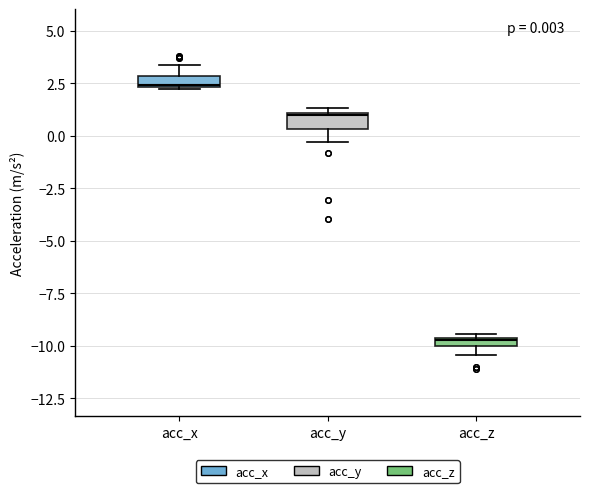

Which box has the highest median line?

acc_x